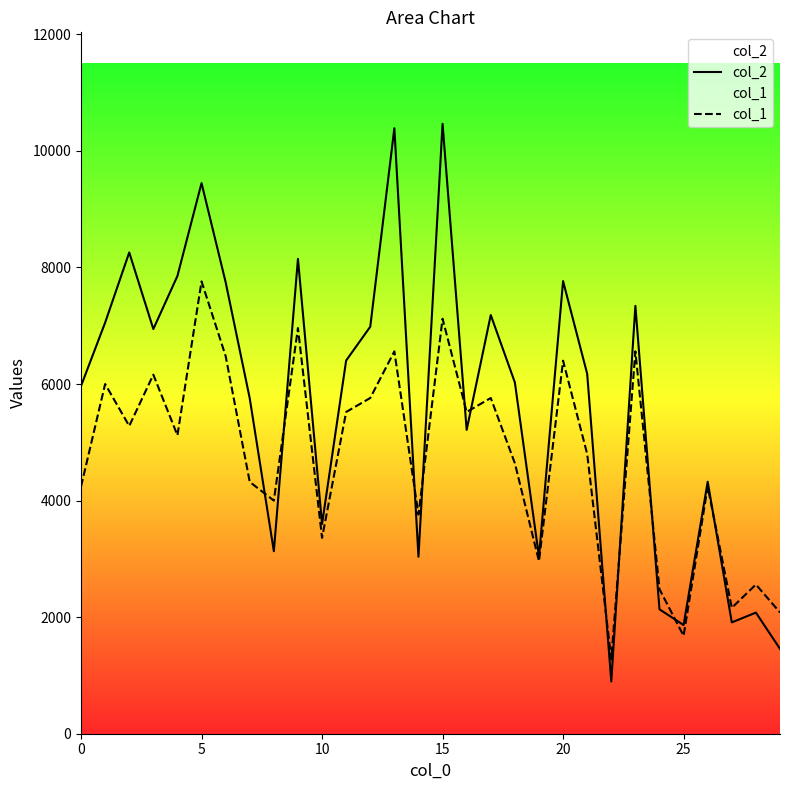

How many series are shown in this chart?

2